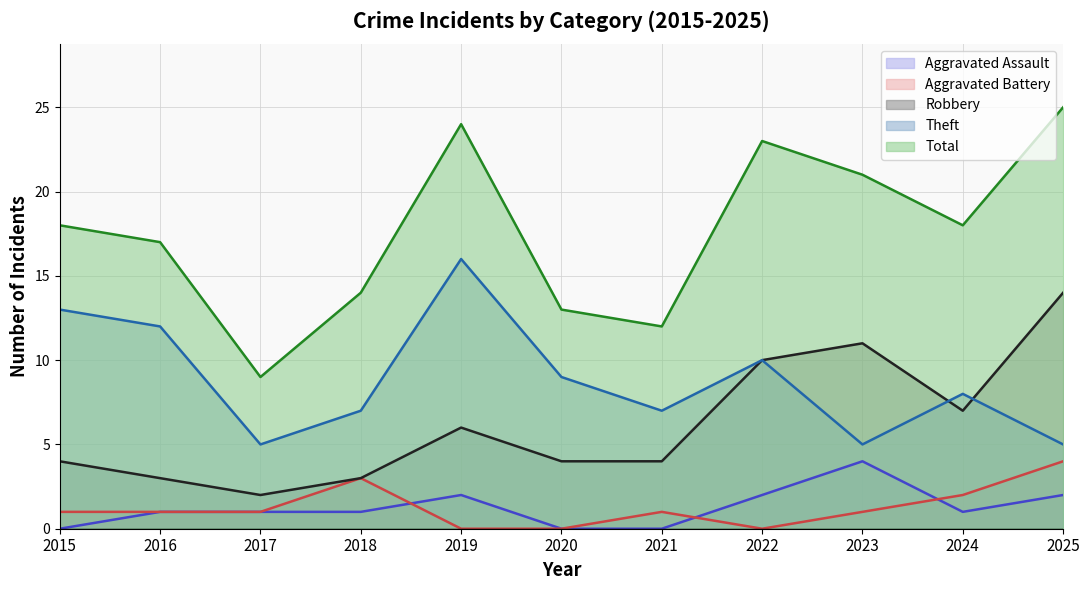

At which category is the sum across all series the highest?

2025